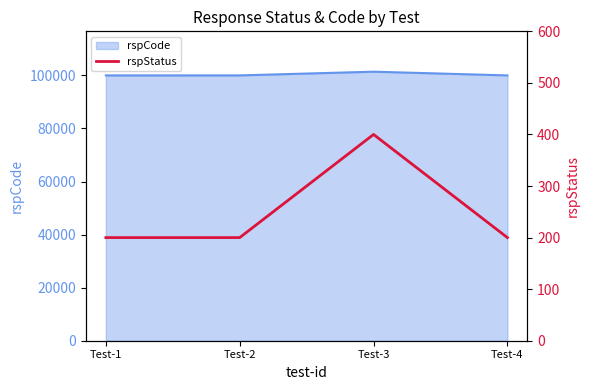

The value of rspCode at Test-3 is 101400. True or false?

True